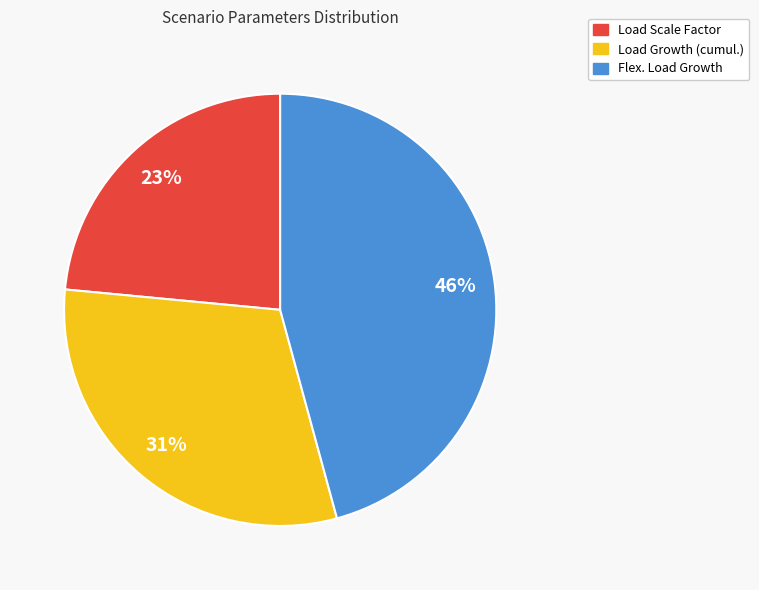

Which slice is the smallest?

Load Scale Factor